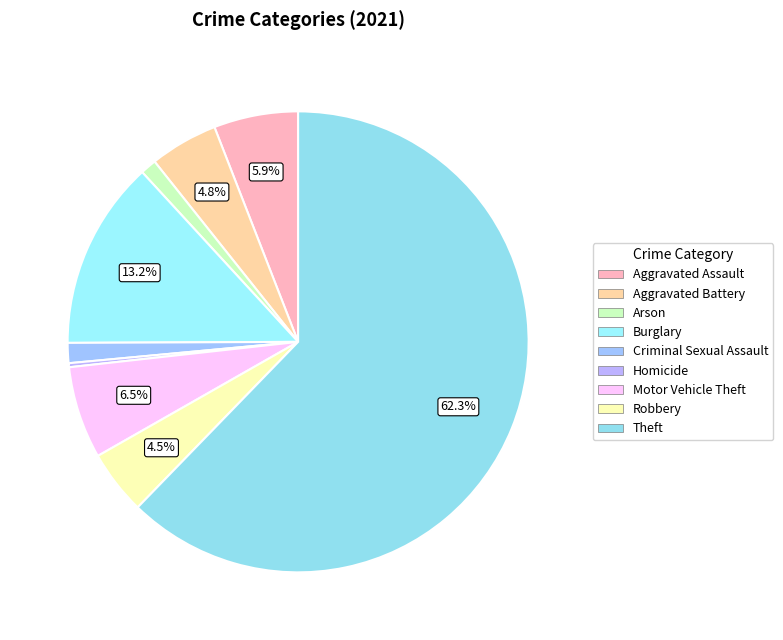

What is the total percentage of Burglary and Aggravated Battery?

18.0%